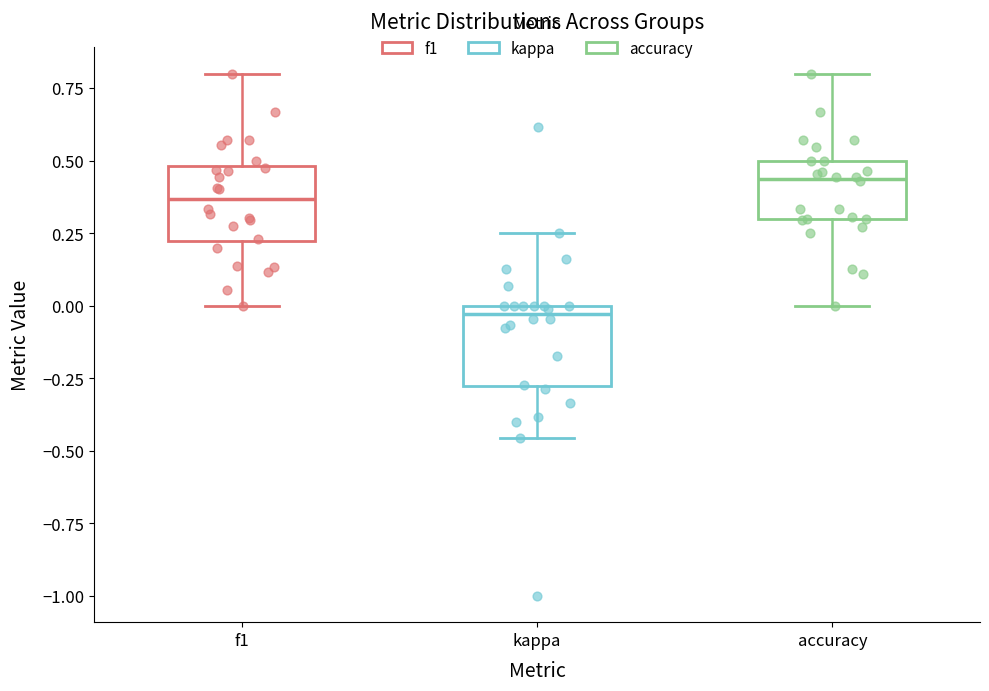

Which box has the highest median line?

accuracy